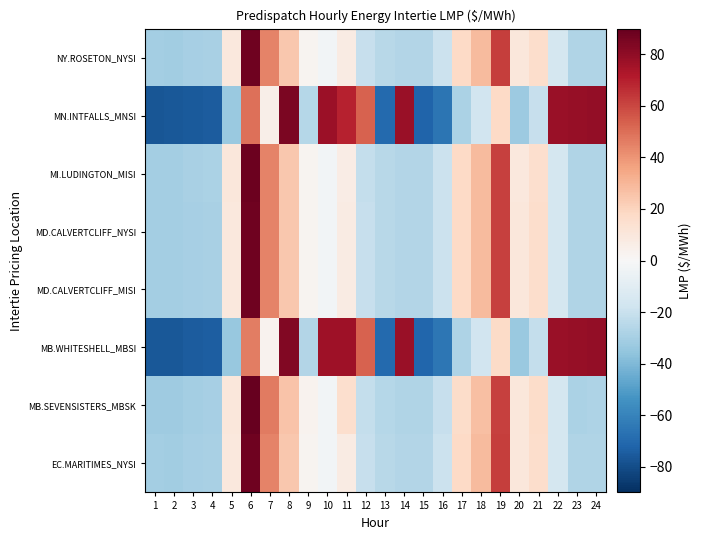

At which category is the sum across all series the highest?

6